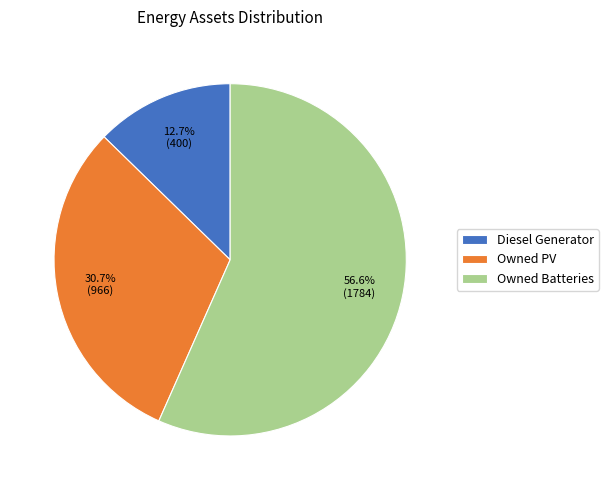

The Owned Batteries slice represents 51% of the pie. True or false?

False